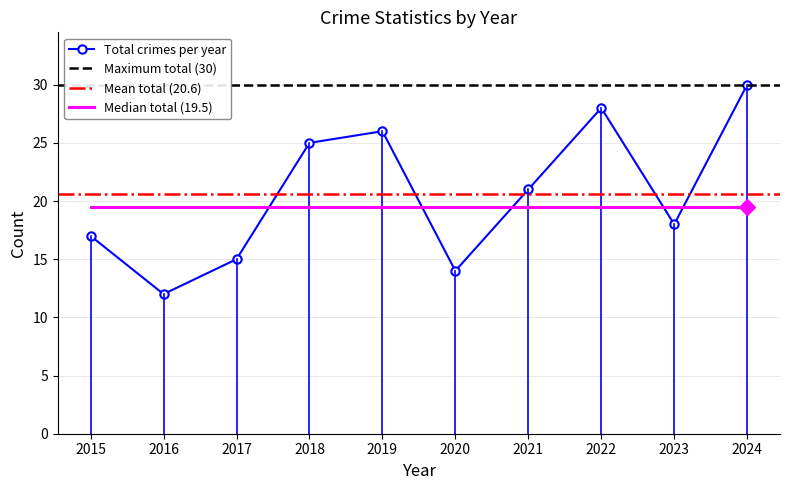

True or false: Total crimes per year has a value of 18.0 at 2023.

True